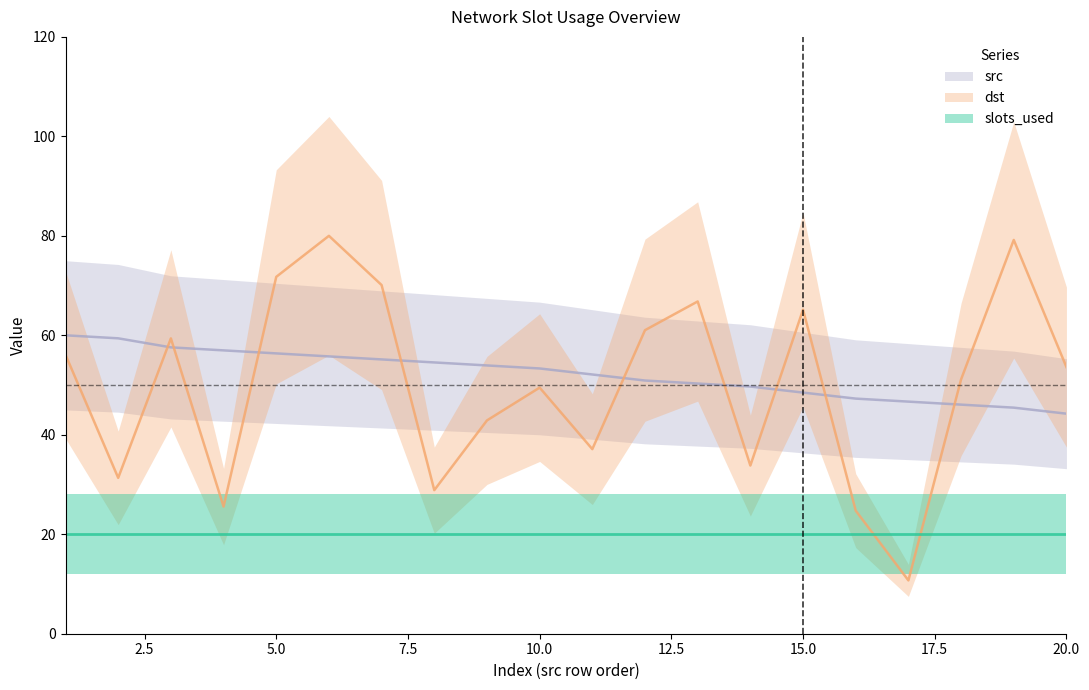

Does the chart have visible grid lines?

No